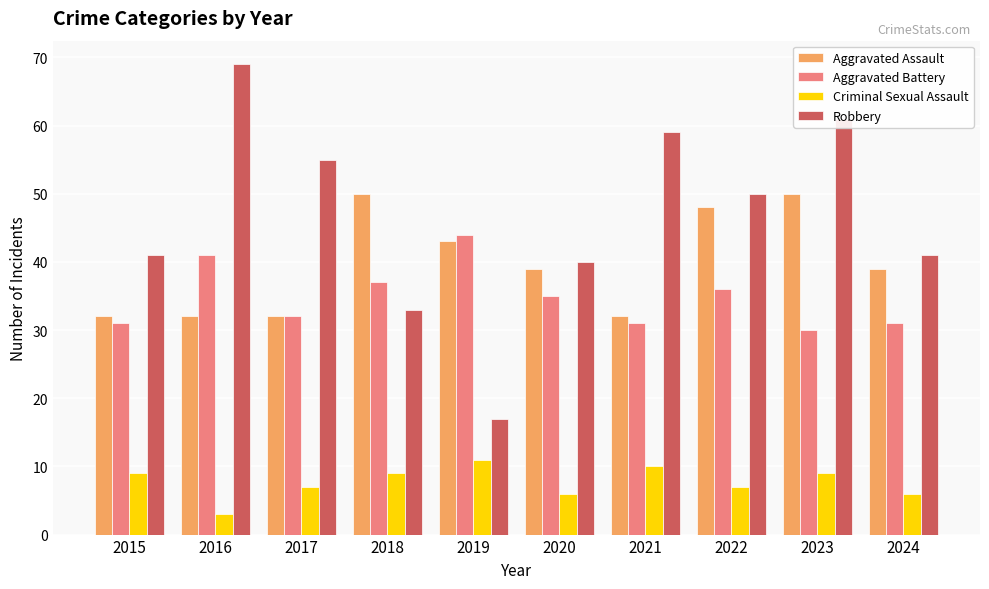

List the series in order of their peak value, lowest first.

Criminal Sexual Assault, Aggravated Battery, Aggravated Assault, Robbery